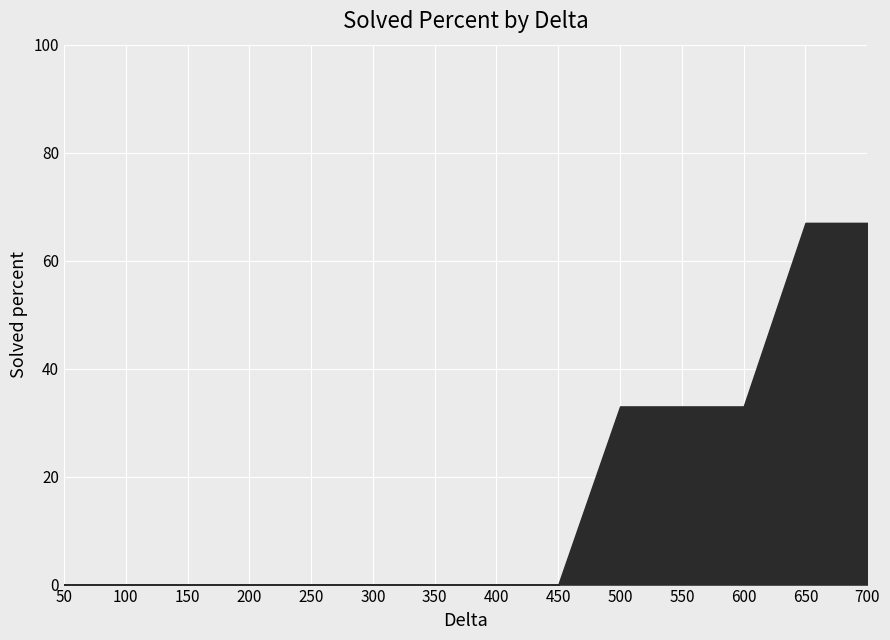

The value at 200 is 0. True or false?

True